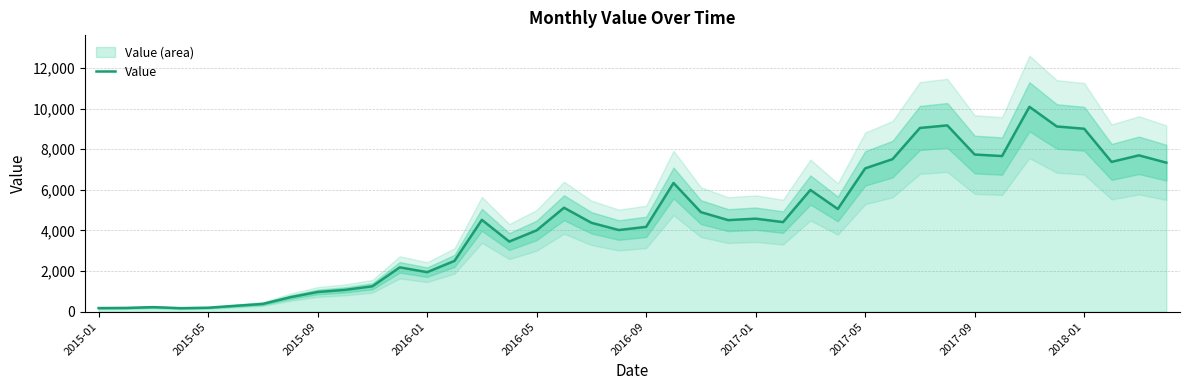

What is the highest value of the Value series?

10084